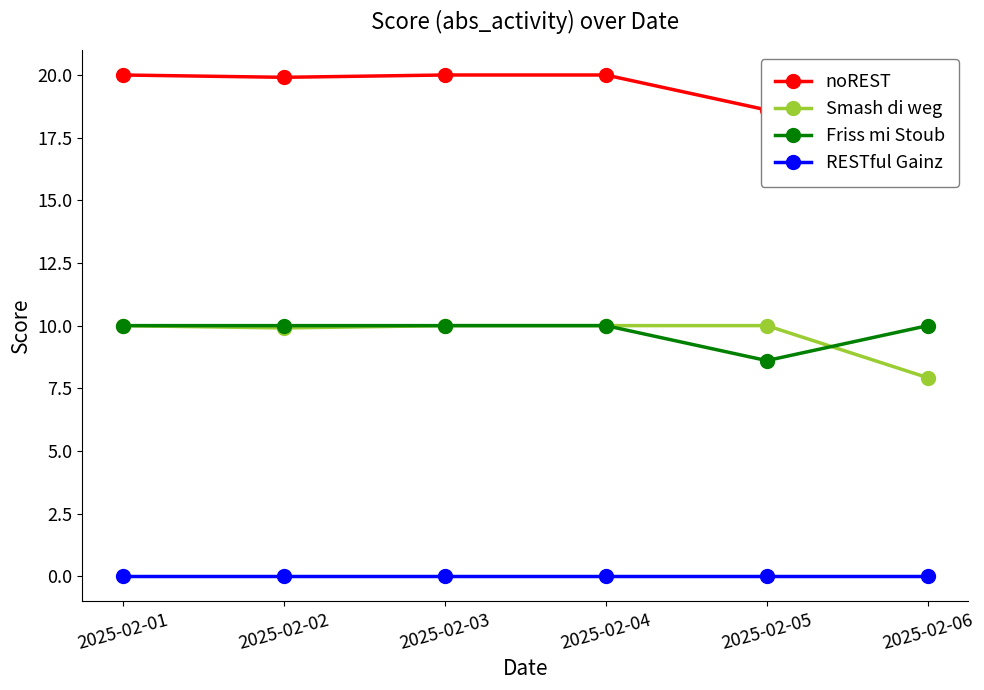

Reading left to right, transcribe all the data shown in this chart.

noREST: 20.0	19.9	20.0	20.0	18.6	17.9
Smash di weg: 10.0	9.9	10.0	10.0	10.0	7.9
Friss mi Stoub: 10.0	10.0	10.0	10.0	8.6	10.0
RESTful Gainz: 0.0	0.0	0.0	0.0	0.0	0.0